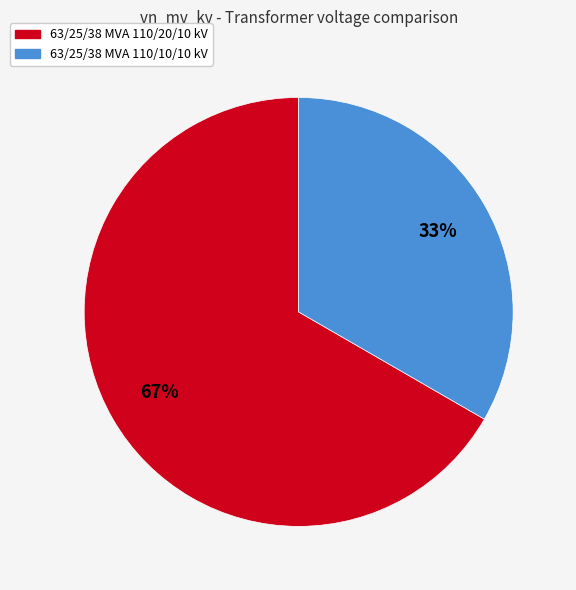

To the nearest percent, what portion does 63/25/38 MVA 110/10/10 kV represent?

33%